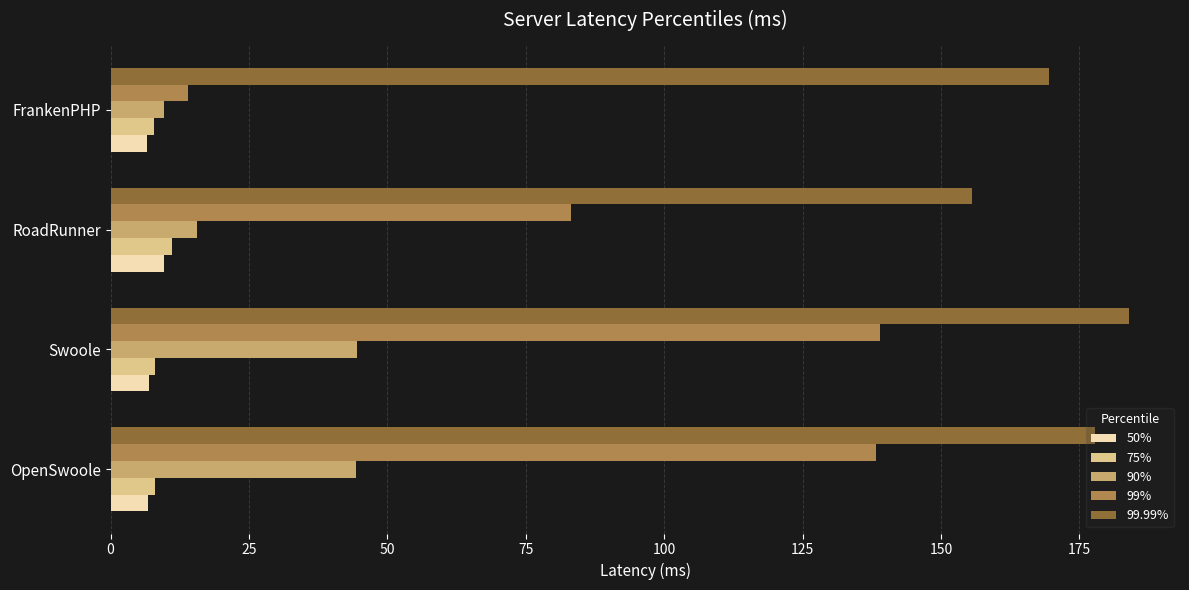

What is the total value across all series at Swoole?

382.4